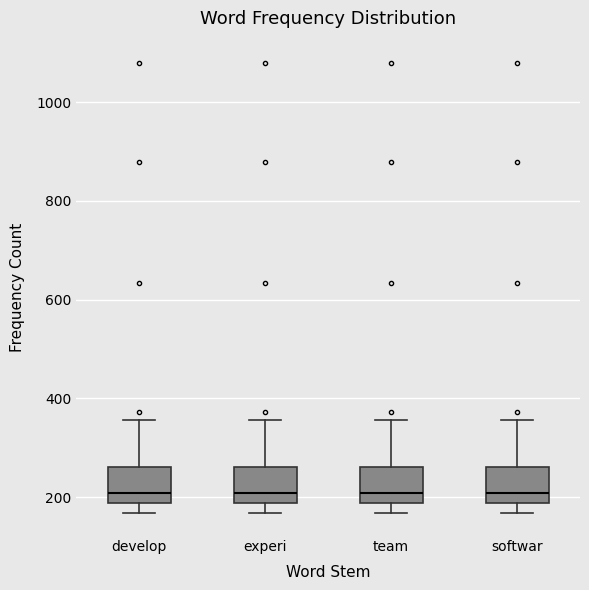

Reading left to right, read every box against the y-axis: the position of its median line, the range the box covers, and the ends of its whiskers. The values are not printed on the chart, so give them approximately, as read against the axis.

develop: median 200, box 180 to 260, whiskers 160 to 360
experi: median 200, box 180 to 260, whiskers 160 to 360
team: median 200, box 180 to 260, whiskers 160 to 360
softwar: median 200, box 180 to 260, whiskers 160 to 360